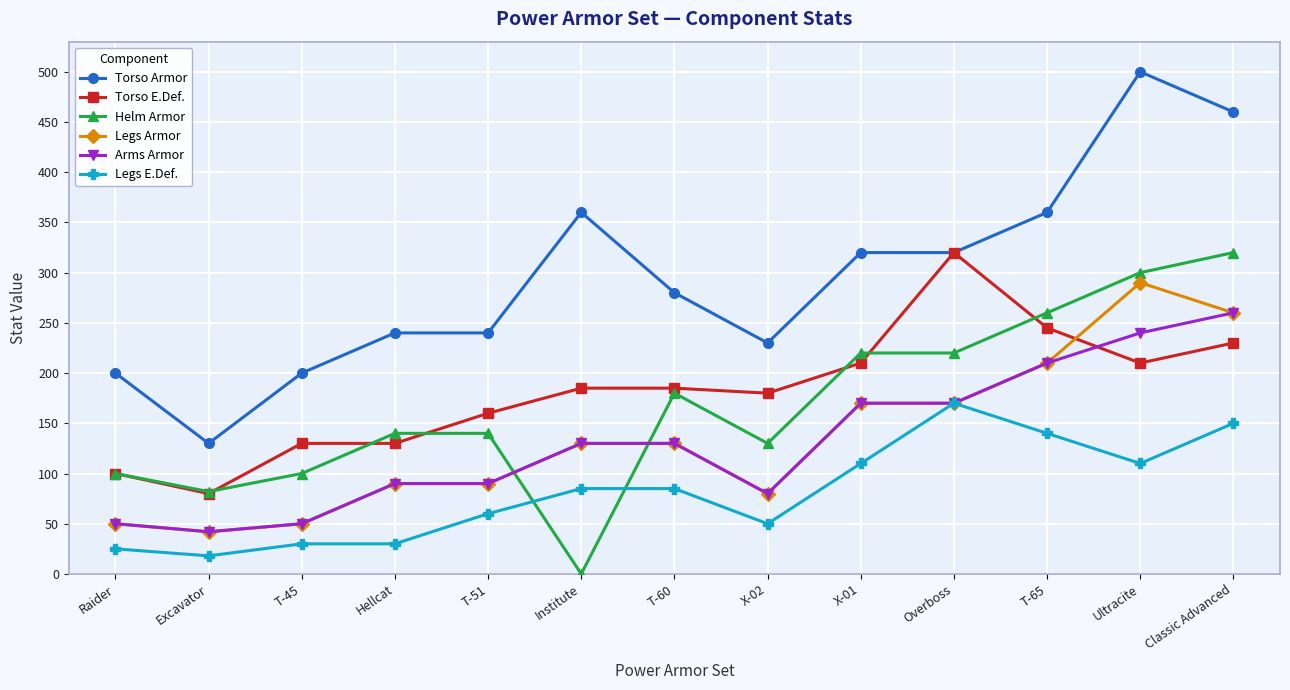

What is the value of the Legs E.Def. point at the 10th from the left?

170